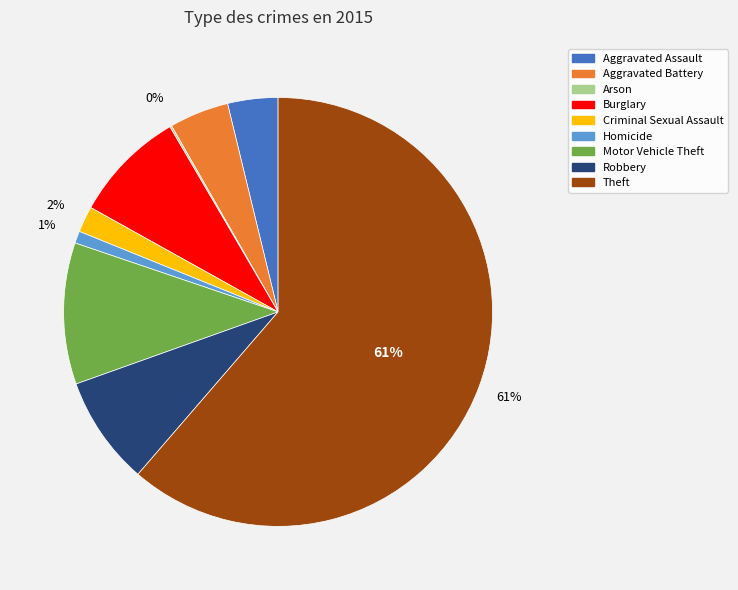

Is it true that Burglary is 3% of the pie?

False